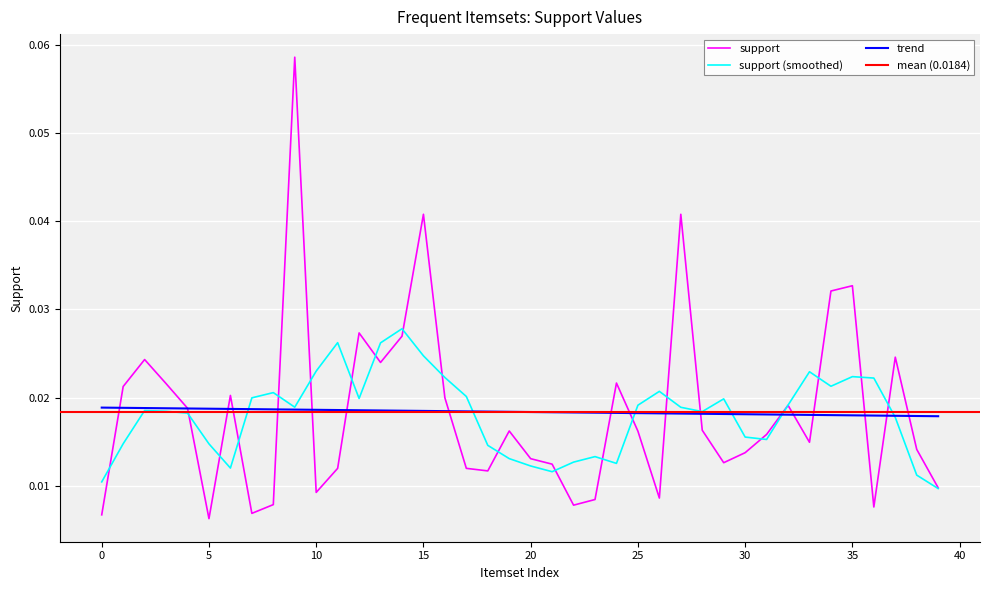

At which category does the chart reach its peak across all series?

9